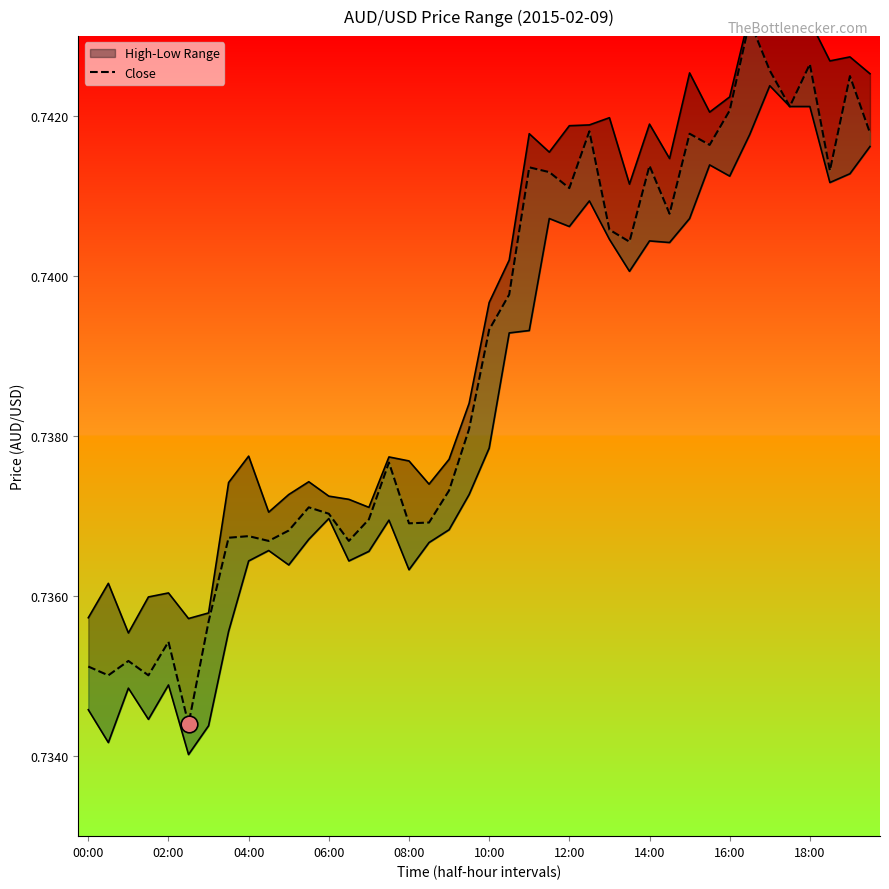

Is this an area chart (filled region under the line)?

No